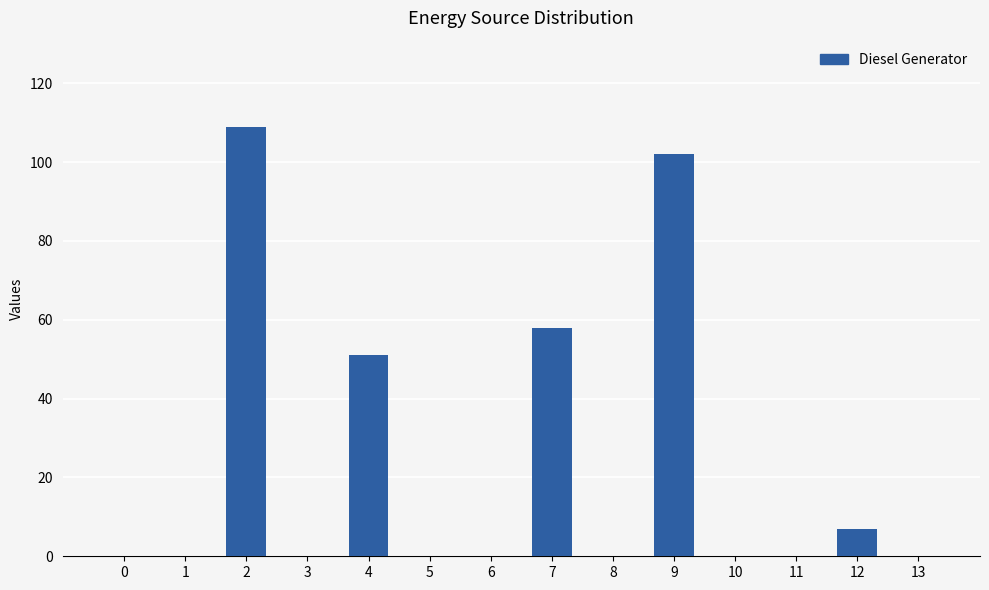

What is the sum of all values?

327